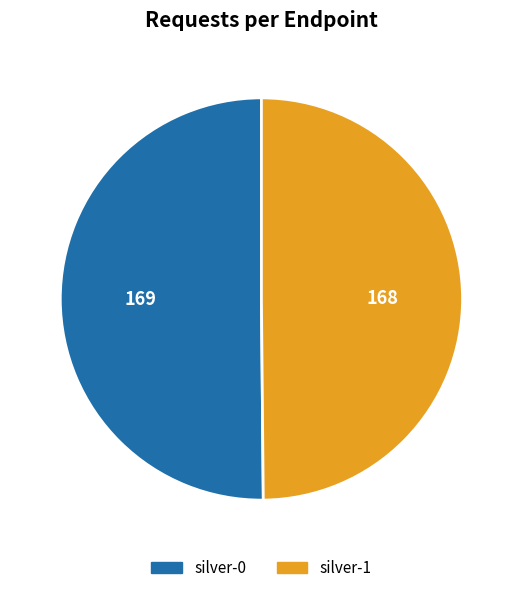

Approximately how many times larger is the value at silver-1 compared to silver-0?

1.0